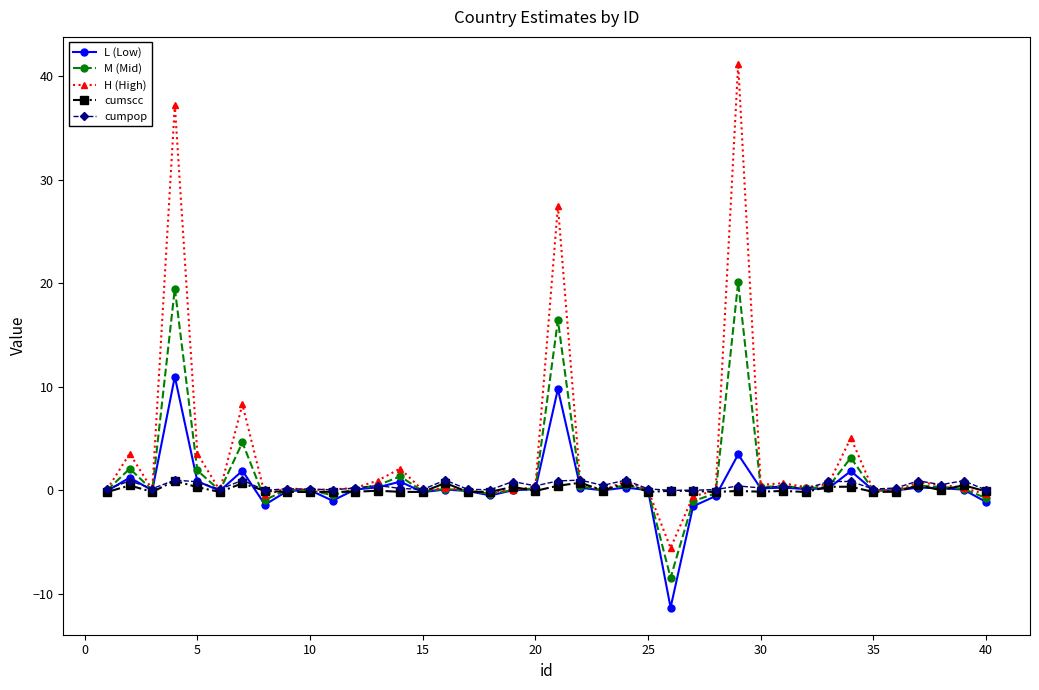

What is the value of the H (High) point at the 4th from the left?

37.2